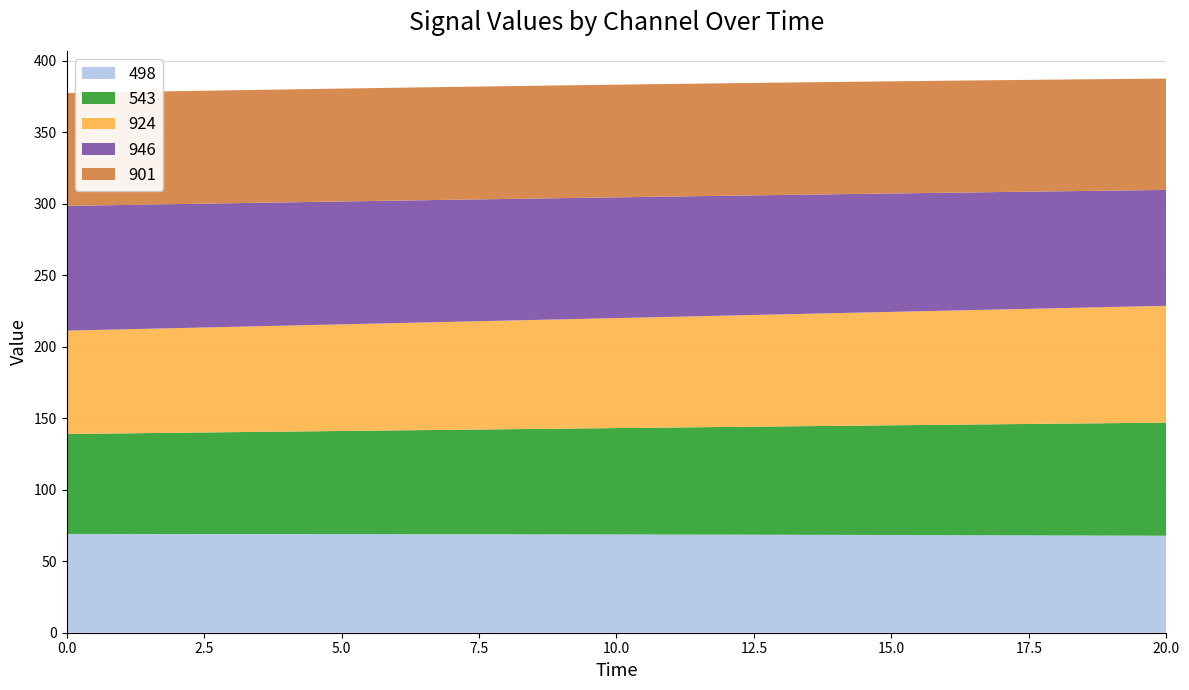

Reading right to left, extract all data points from this chart.

498: 20=67.9	19=68.0	18=68.1	17=68.2	16=68.3	15=68.4	14=68.5	13=68.5	12=68.6	11=68.7	10=68.7	9=68.8	8=68.9	7=68.9	6=69.0	5=69.0	4=69.0	3=69.1	2=69.1	1=69.1	0=69.1
543: 20=79.1	19=78.6	18=78.2	17=77.7	16=77.2	15=76.8	14=76.3	13=75.8	12=75.4	11=74.9	10=74.4	9=74.0	8=73.5	7=73.1	6=72.6	5=72.1	4=71.7	3=71.3	2=70.8	1=70.4	0=69.9
924: 20=81.7	19=81.3	18=80.8	17=80.3	16=79.8	15=79.3	14=78.9	13=78.4	12=77.9	11=77.4	10=76.9	9=76.5	8=76.0	7=75.5	6=75.1	5=74.6	4=74.1	3=73.7	2=73.2	1=72.7	0=72.3
946: 20=81.1	19=81.4	18=81.8	17=82.2	16=82.5	15=82.8	14=83.2	13=83.5	12=83.9	11=84.2	10=84.5	9=84.8	8=85.1	7=85.4	6=85.7	5=86.0	4=86.3	3=86.5	2=86.8	1=87.0	0=87.3
901: 20=77.9	19=78.0	18=78.2	17=78.3	16=78.4	15=78.5	14=78.5	13=78.6	12=78.7	11=78.8	10=78.8	9=78.9	8=78.9	7=78.9	6=79.0	5=79.0	4=79.0	3=79.0	2=79.0	1=79.0	0=79.0